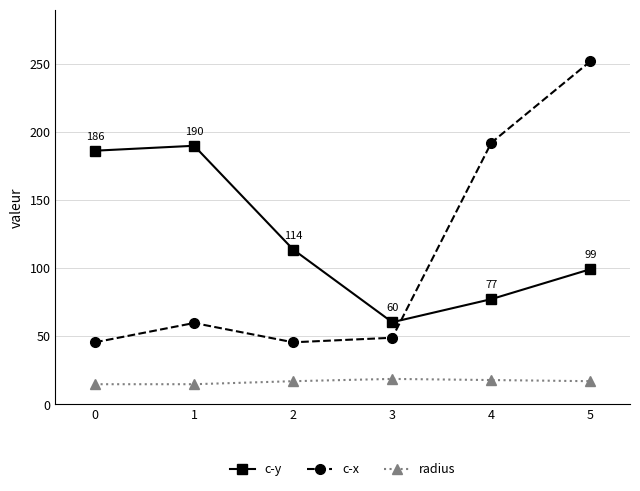

Rank the categories by c-y value from highest to lowest.

1, 0, 2, 5, 4, 3